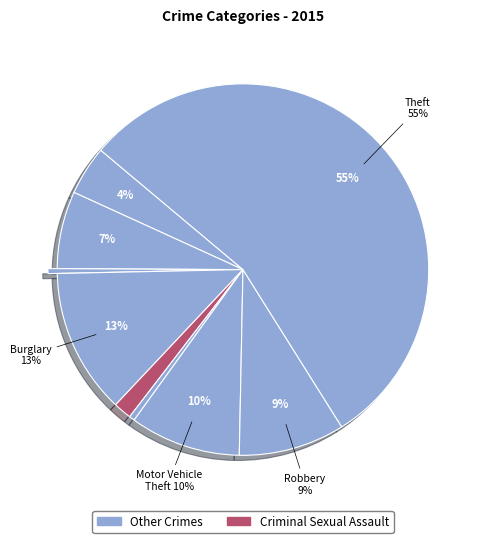

What percentage is the Aggravated Assault slice, to the nearest percent?

4%